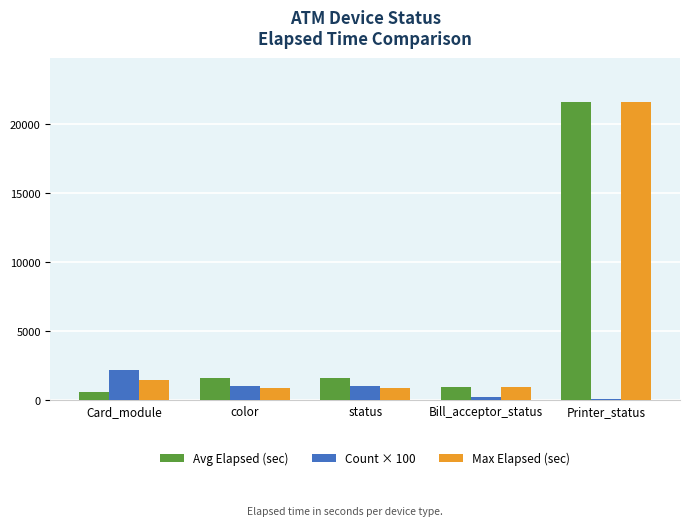

How many groups of bars are there?

5